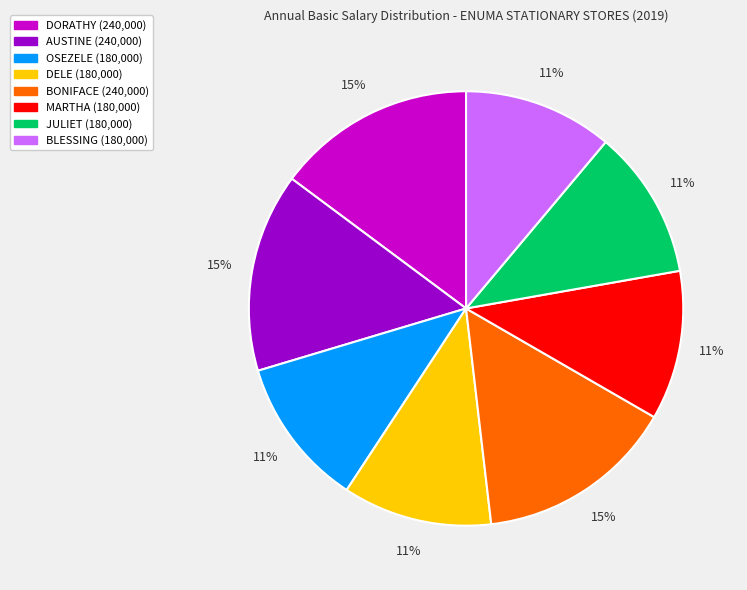

Count the number of slices in the pie.

8